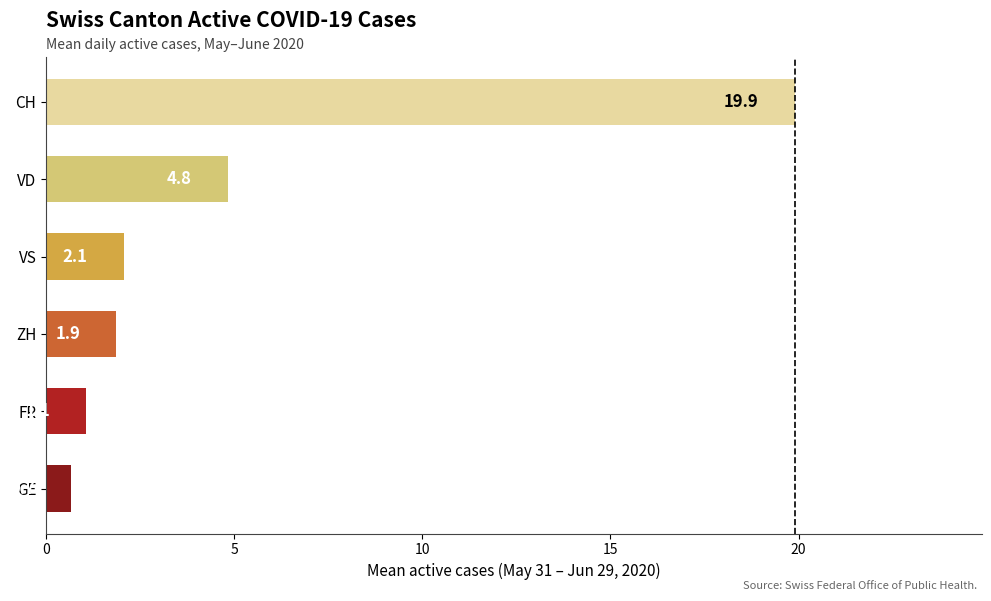

What is the value of the FR bar at the 18th from the left?

1